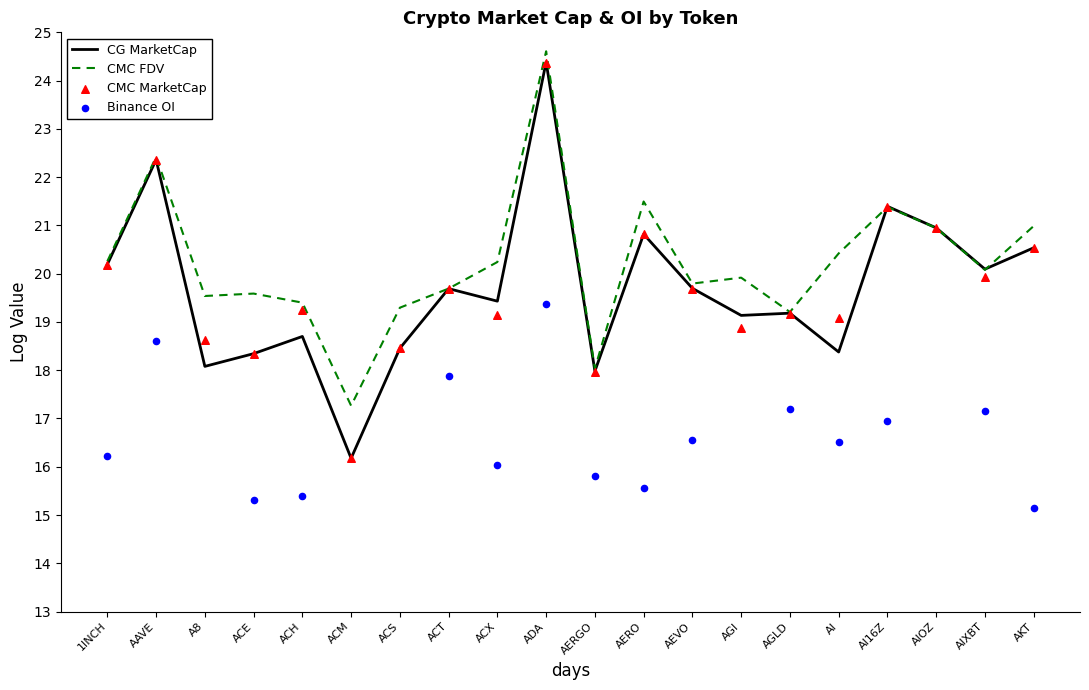

At which category is the sum across all series the highest?

ADA